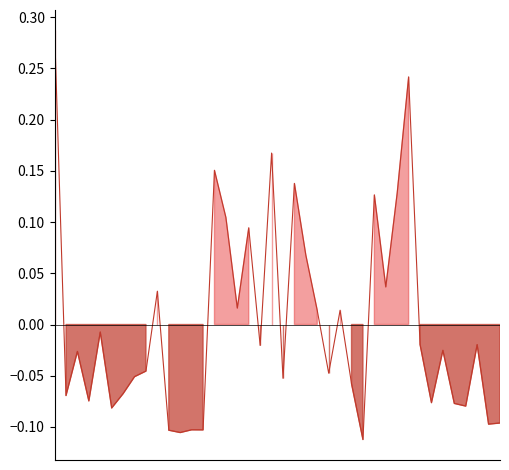

Between 1981-05 and 1980-11, which is larger?

1981-05